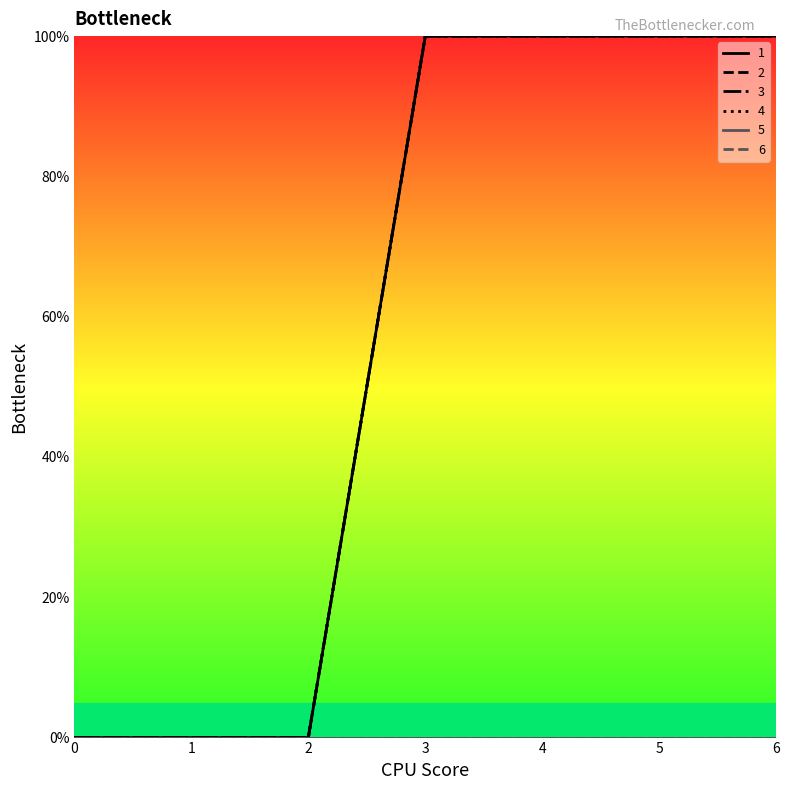

Is this an area chart (filled region under the line)?

No